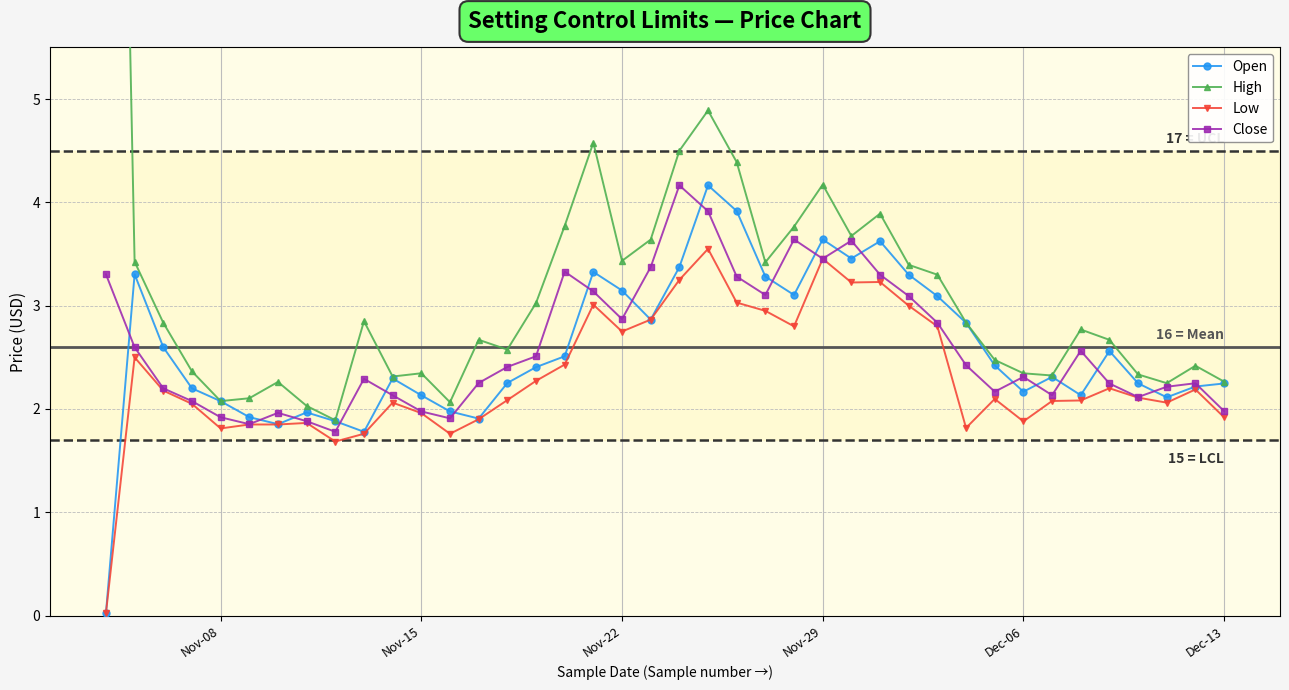

True or false: Open has more than 1 interior local peaks.

True